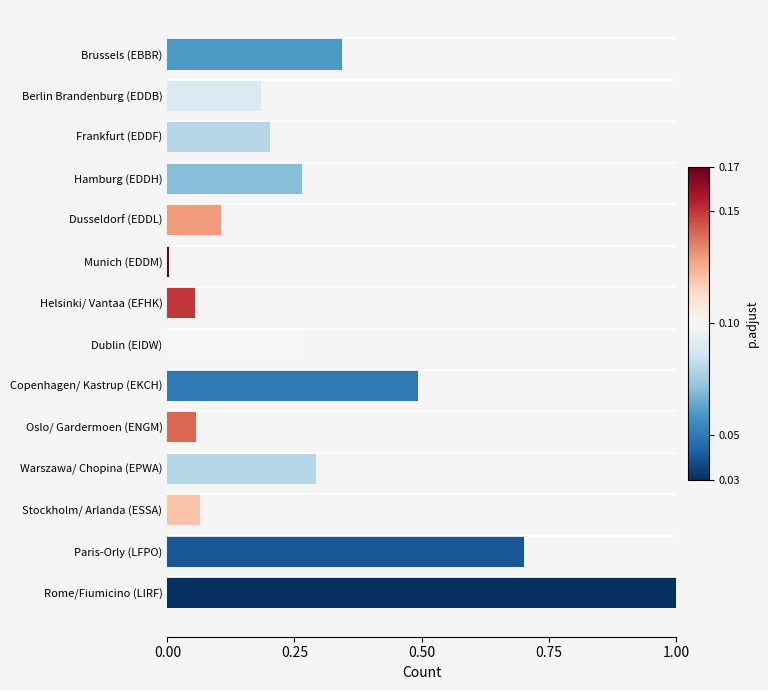

What is the sum of all values?

4.0